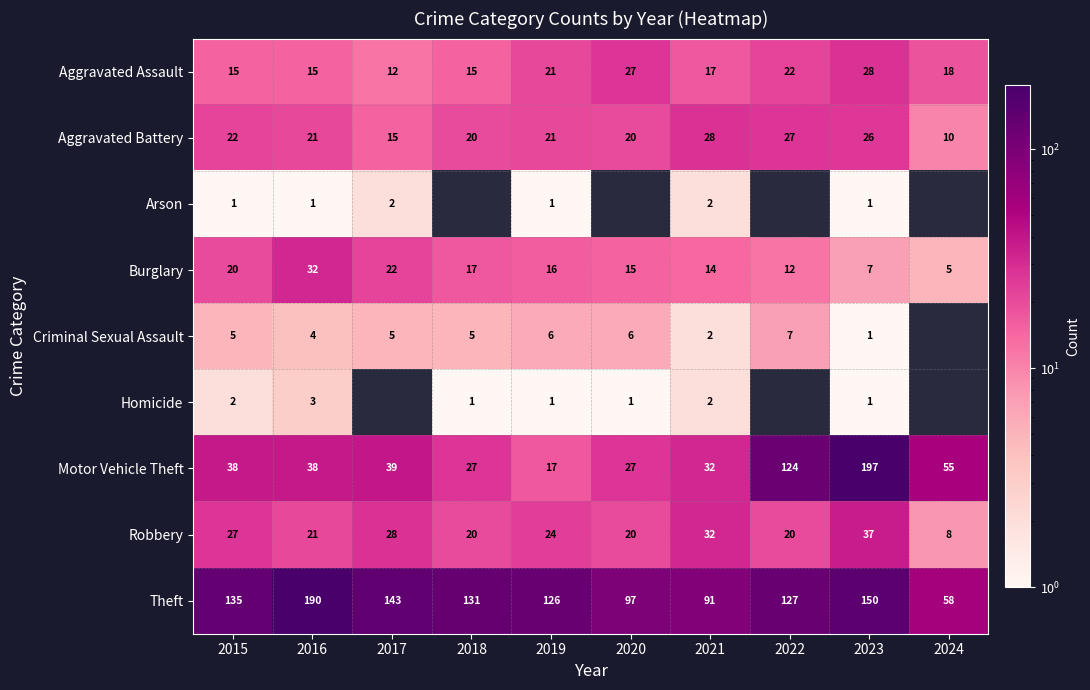

What is the maximum value shown in the chart?

197.0